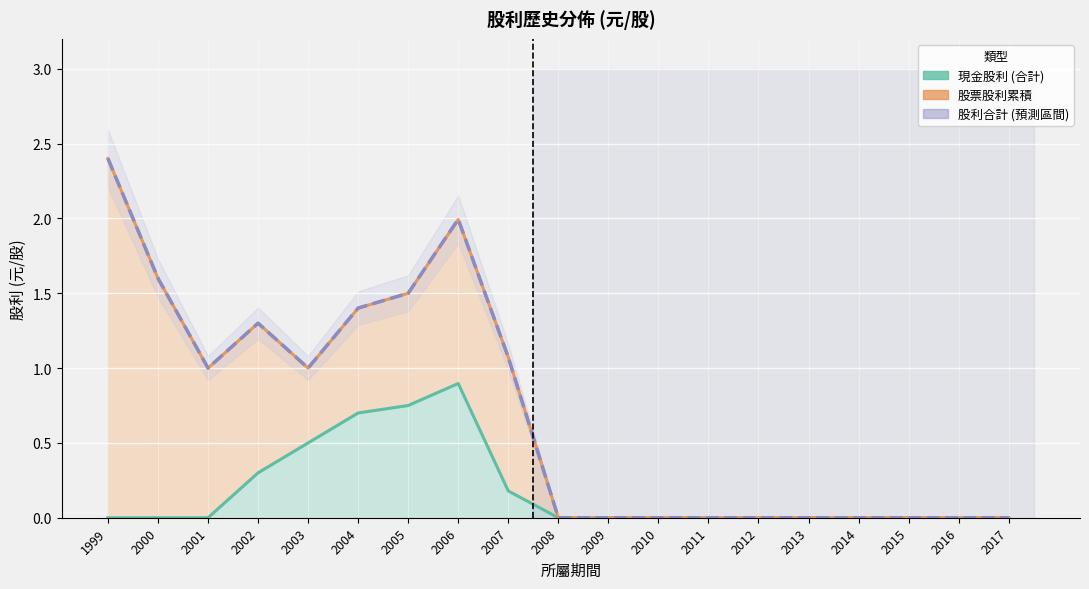

Is it true that 股票股利累積 equals 0.0 at 2013?

True